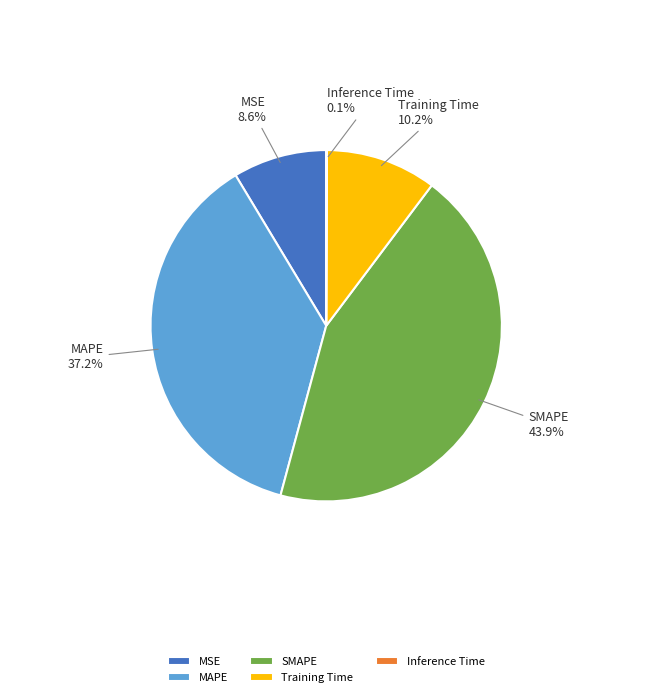

Is SMAPE the majority of the pie?

No